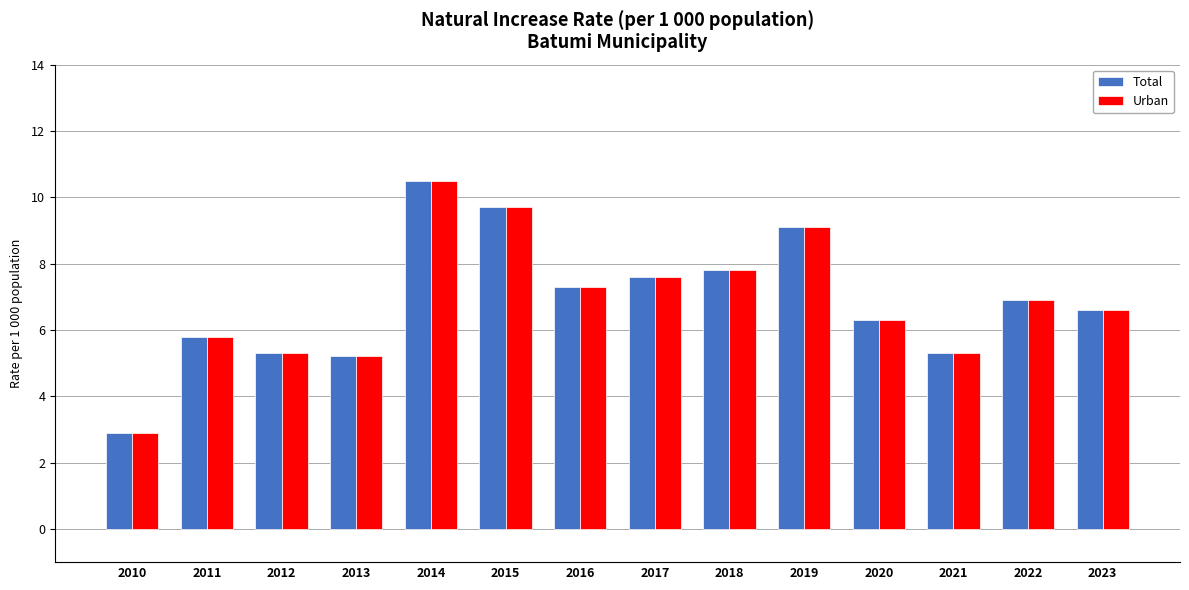

Read the Total value at 2011.

5.8